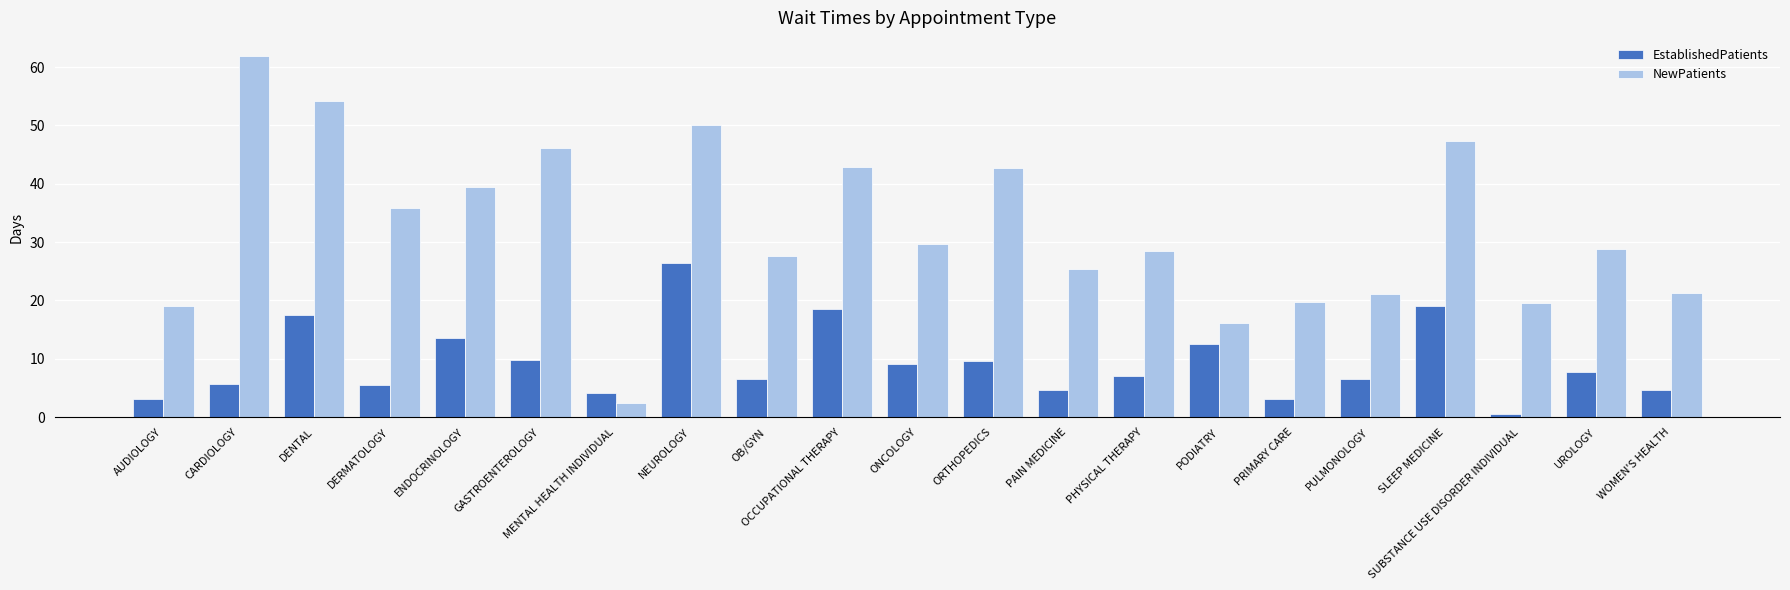

What is the sum of the NewPatients values at OCCUPATIONAL THERAPY and PULMONOLOGY?

64.0